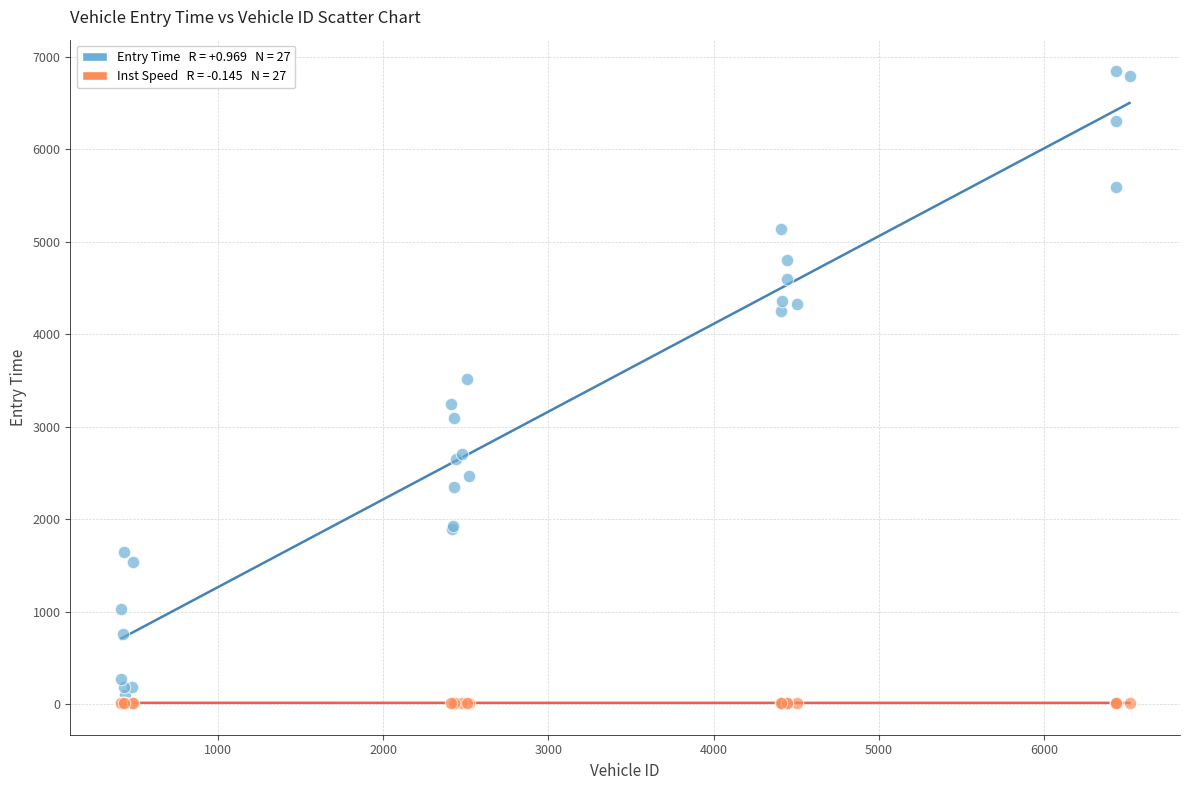

Across all series, what Y value is closest to 3426?

3516.2